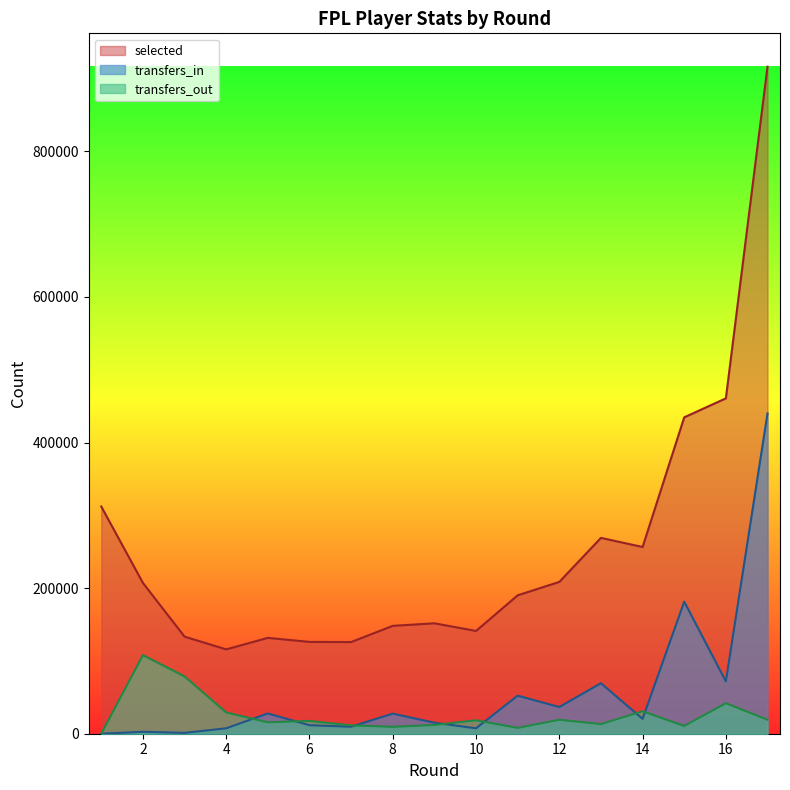

What is the total value across all series at 5?

175204